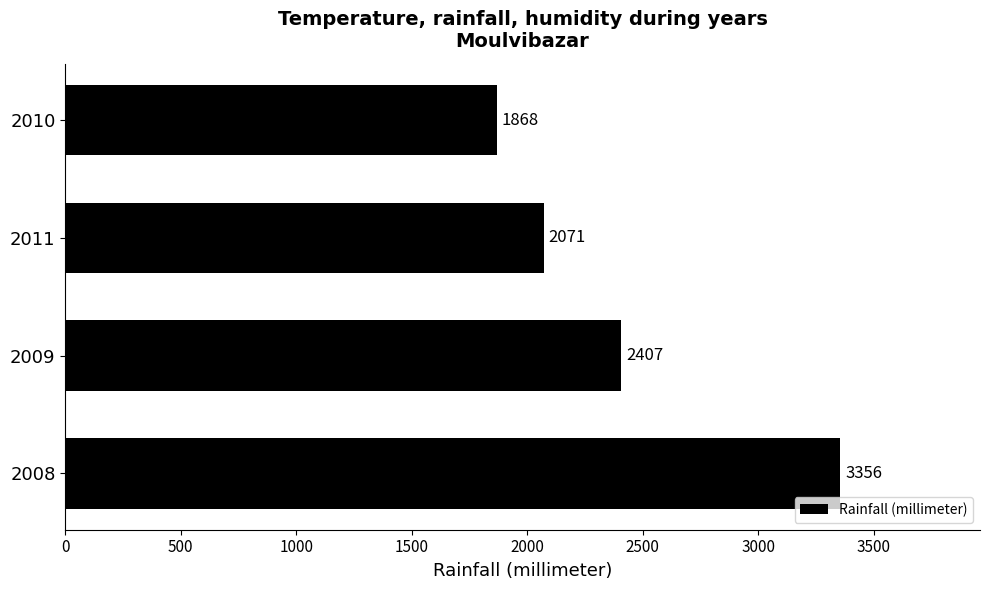

Which has a higher value, 2010 or 2009?

2009